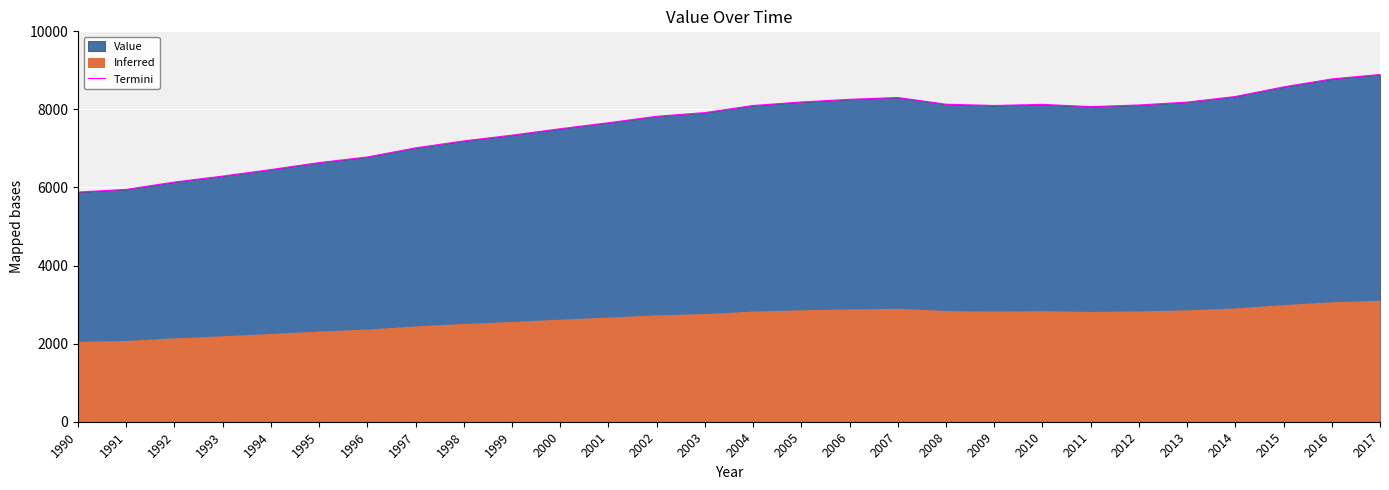

How many categories are shown in the chart?

28